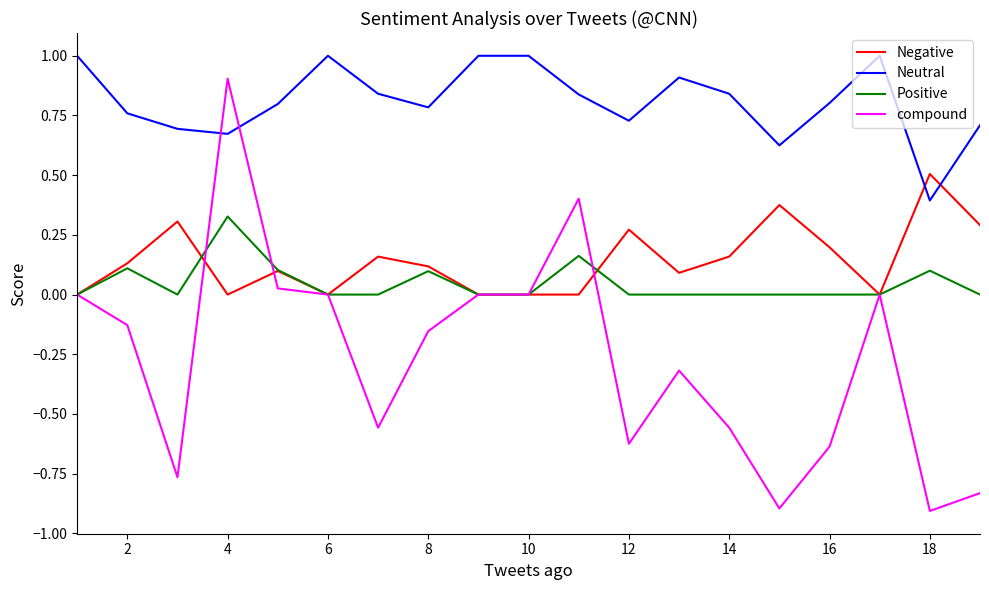

List the series in order of their peak value, highest first.

Neutral, compound, Negative, Positive